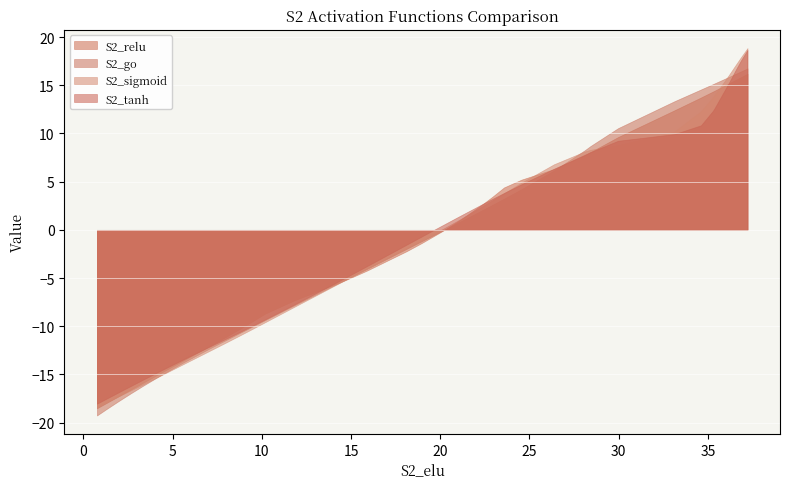

The value of S2_go at 35 is 50.6. True or false?

False